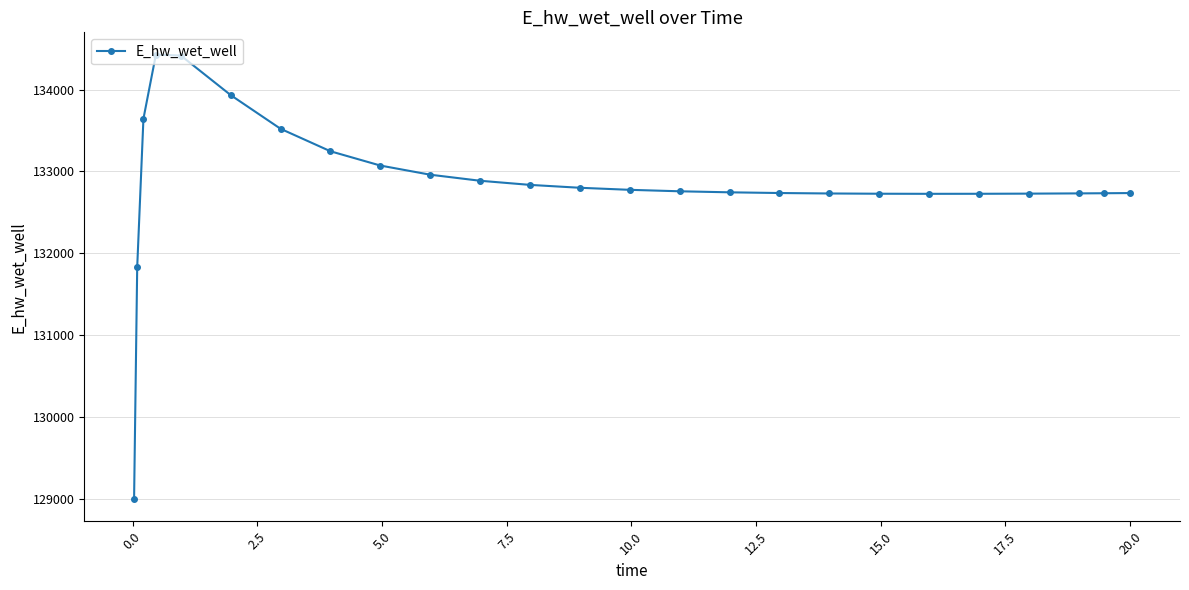

What is the maximum value shown in the chart?

134428.6